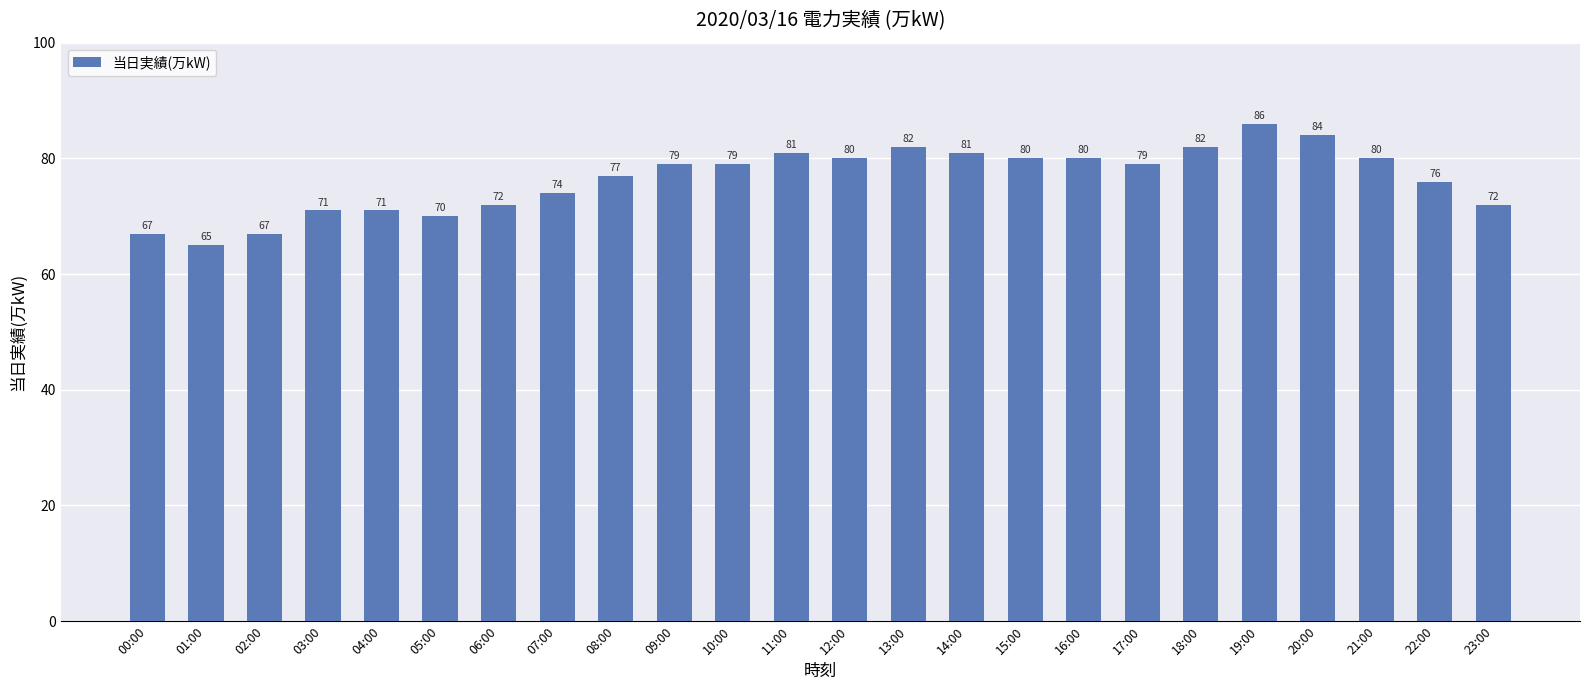

Which label corresponds to the smallest value in the chart?

01:00